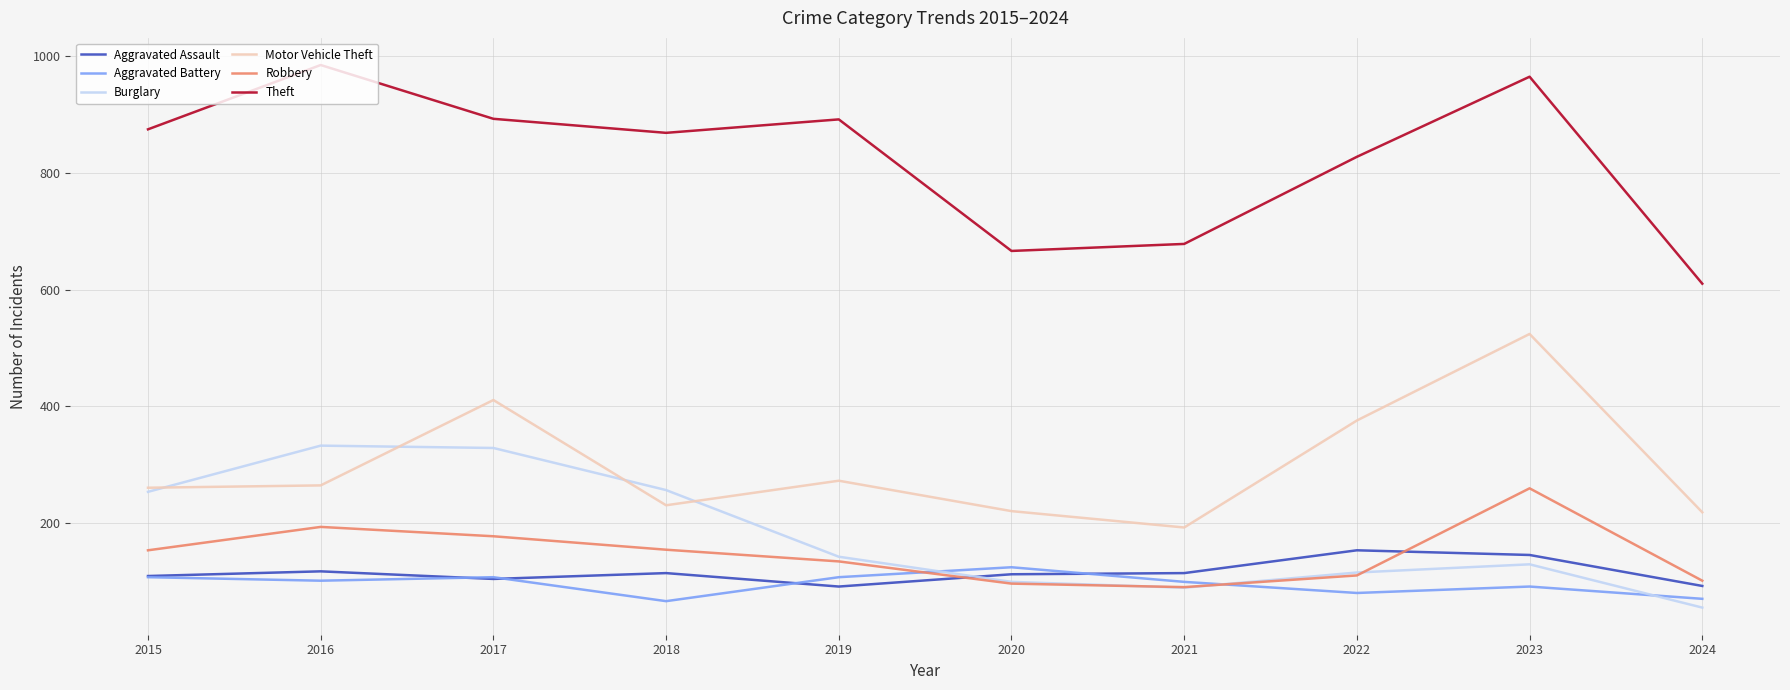

What is the difference between the highest and lowest values at 2017?

787